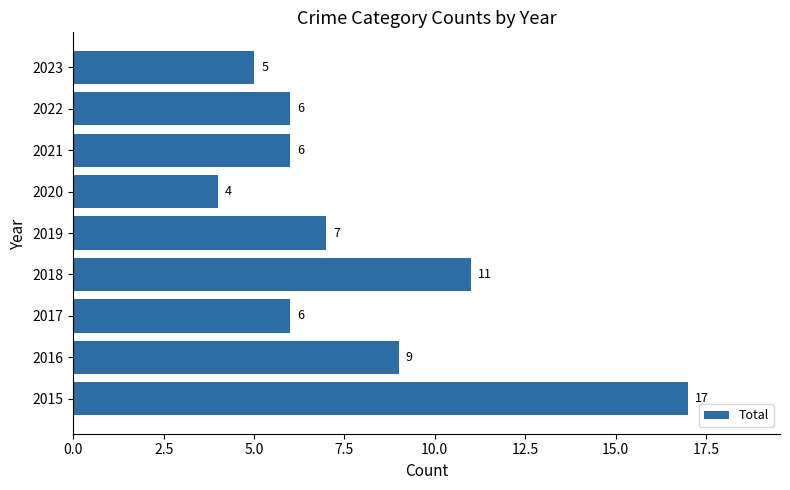

Read the value at 2016, to the nearest 10.

10